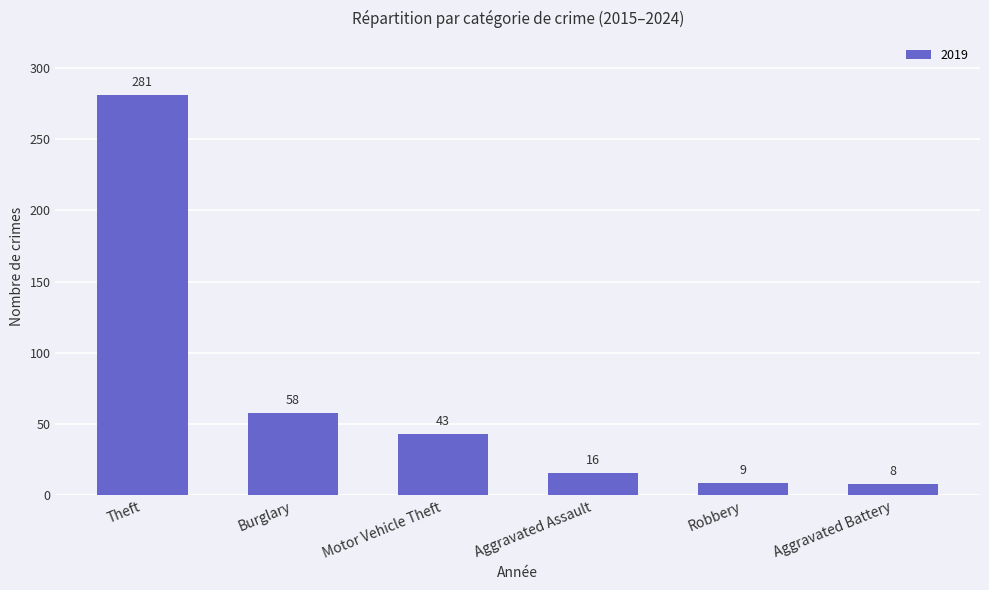

Reading left to right, extract all data points from this chart.

281	58	43	16	9	8